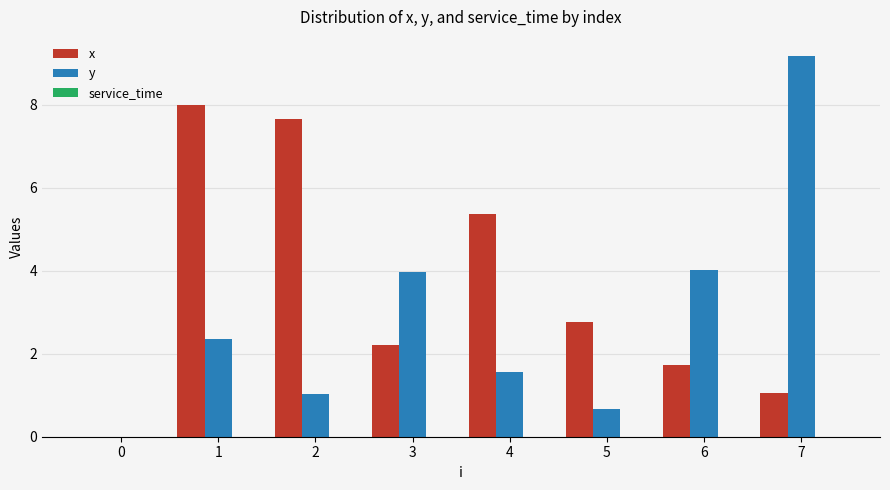

Which series has the largest range (max minus min)?

y